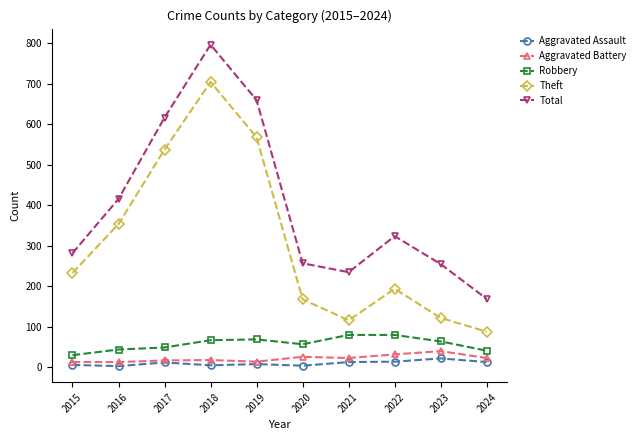

How many data points does each series have?

10